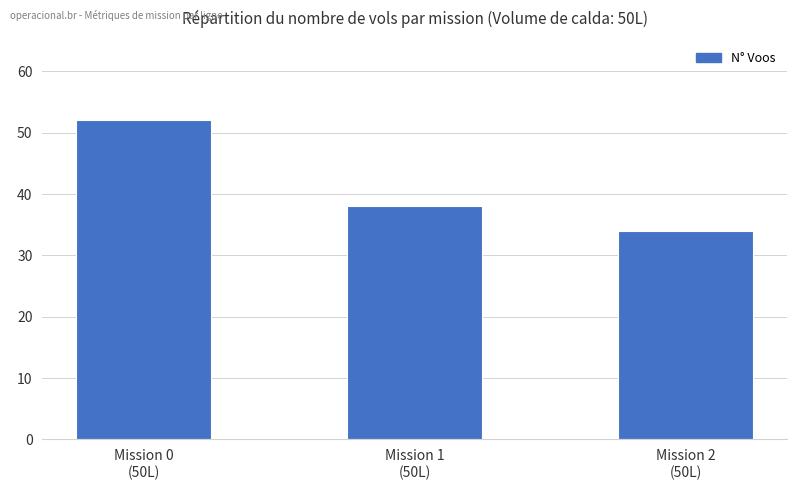

Is it true that the value at Mission 0
(50L) is 52?

True